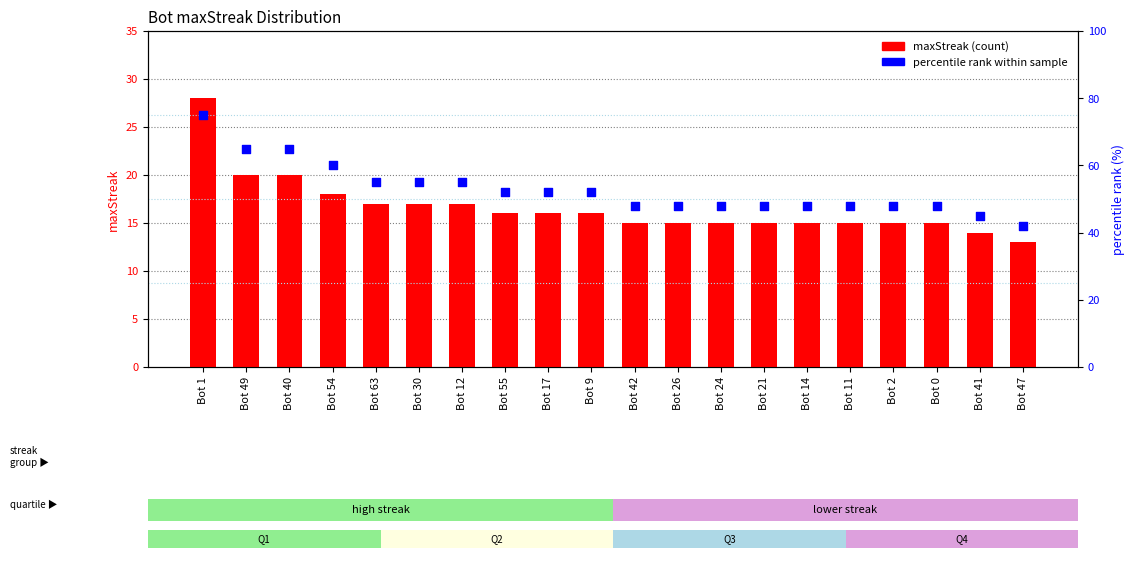

At how many categories does at least one series exceed 36?

20